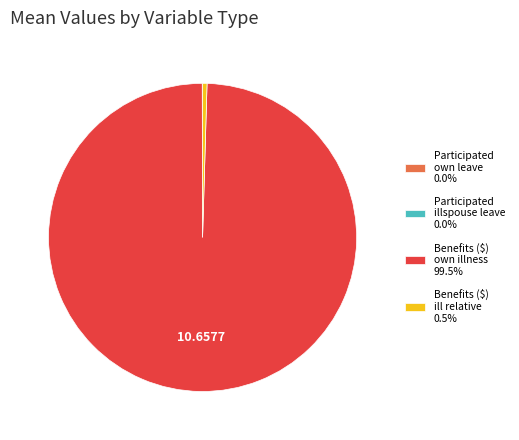

Is there a majority slice in this chart?

Yes